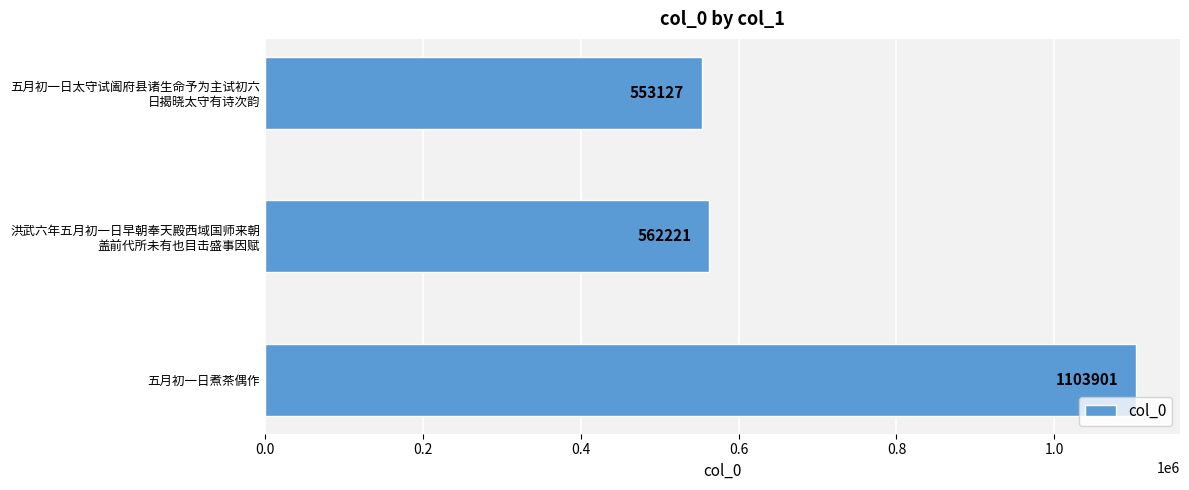

Reading top to bottom, list all the values displayed in this chart.

553127	562221	1103901